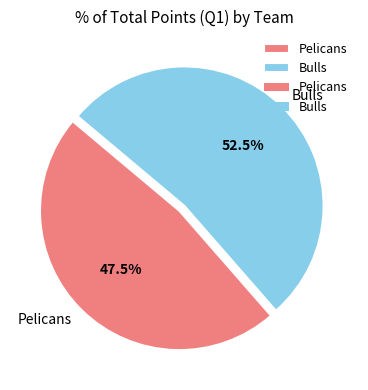

Rank the categories by value from lowest to highest.

Pelicans, Bulls